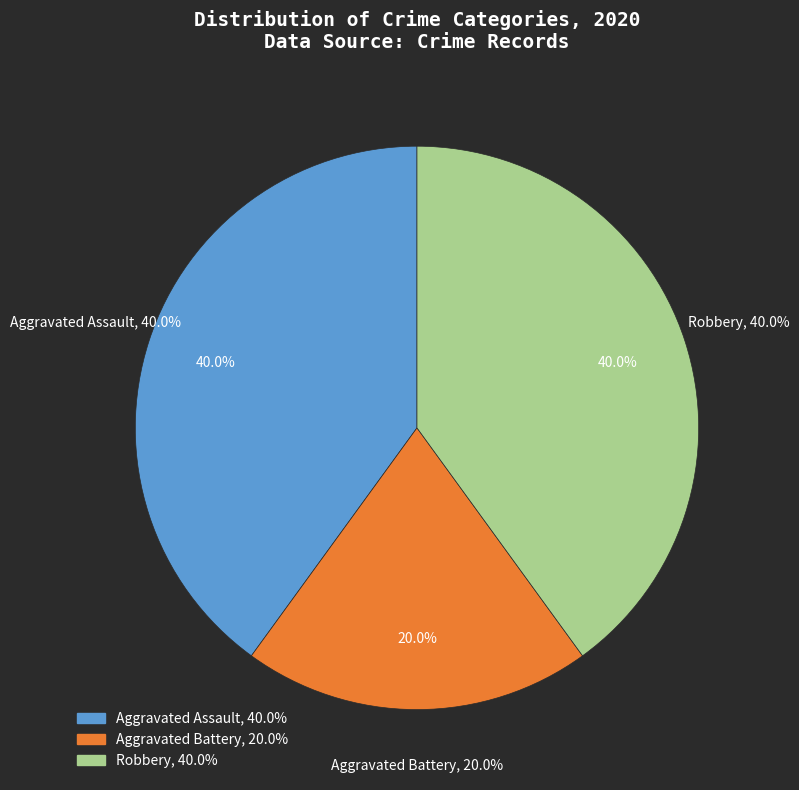

Rank the categories by value from highest to lowest.

Aggravated Assault, Robbery, Aggravated Battery